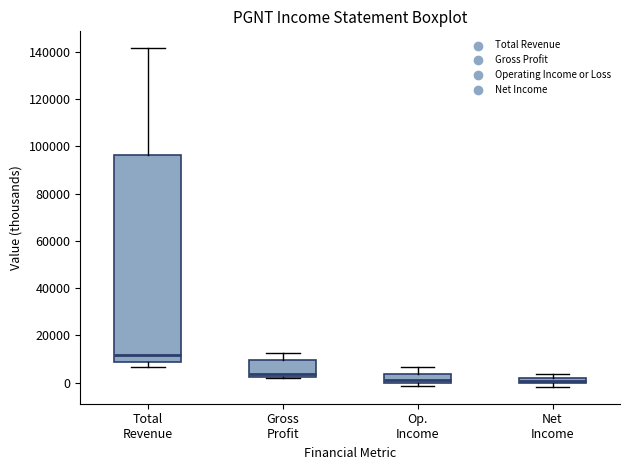

Comparing the boxes themselves (not the whiskers), which one is the tallest?

Total Revenue